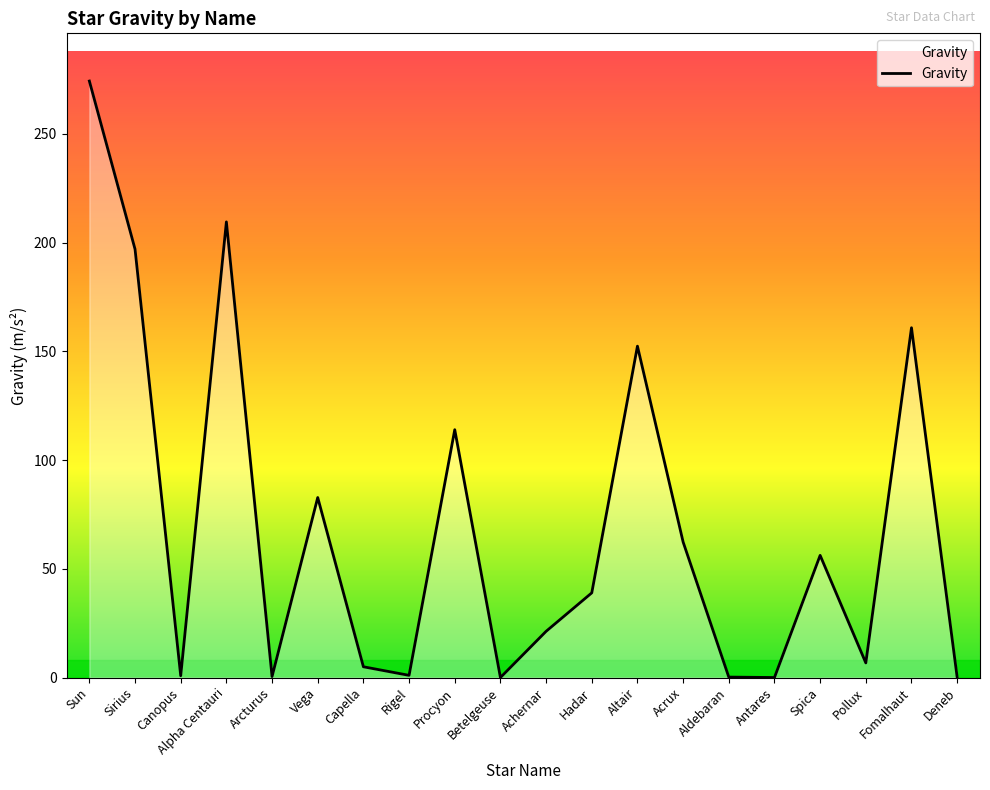

What is the change in value from Procyon to Pollux?

-107.2